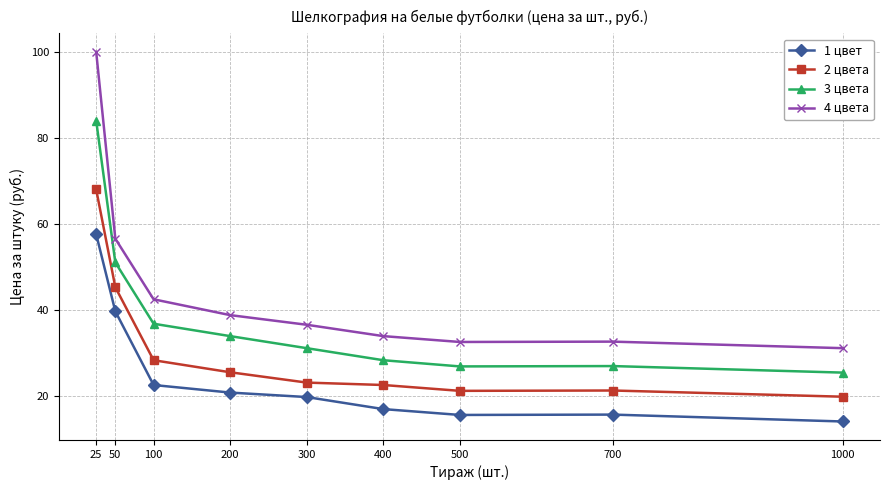

True or false: 1 цвет has a value of 10.4 at 200.

False